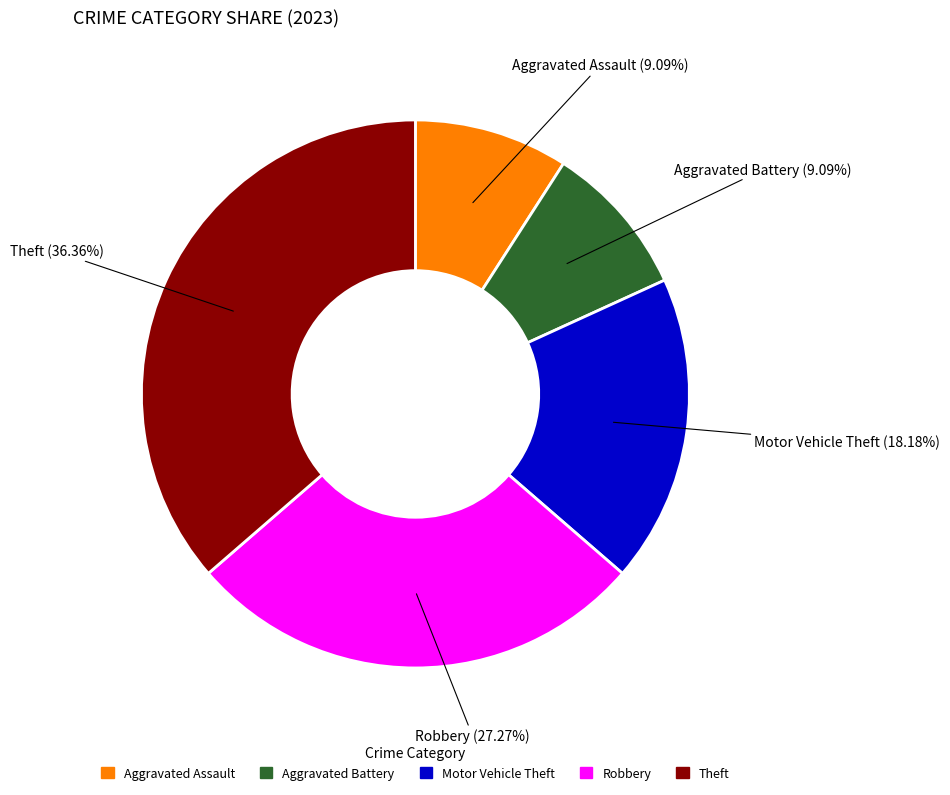

What is the largest slice in the pie chart?

Theft